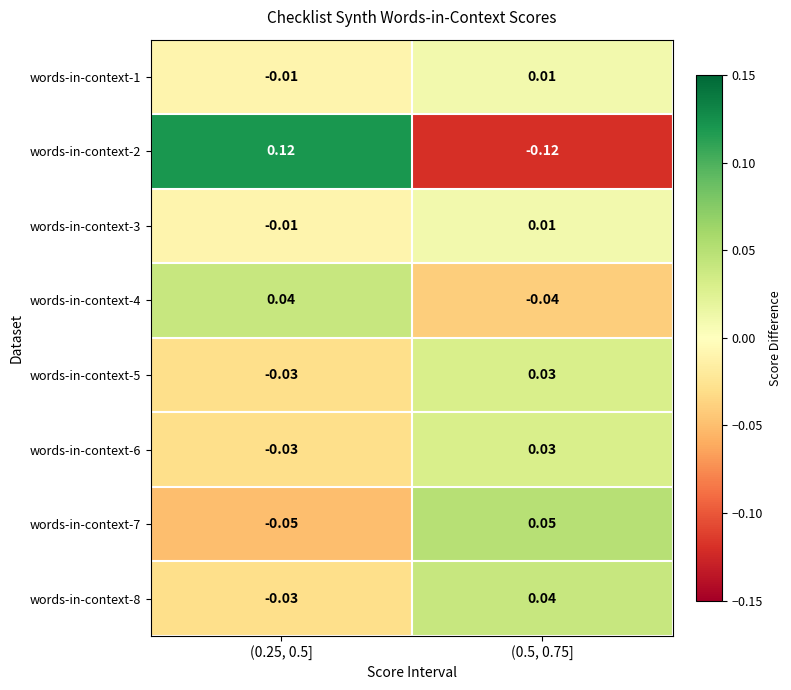

Is the value of words-in-context-2 at (0.5, 0.75] greater than the value of words-in-context-1 at (0.5, 0.75]?

No